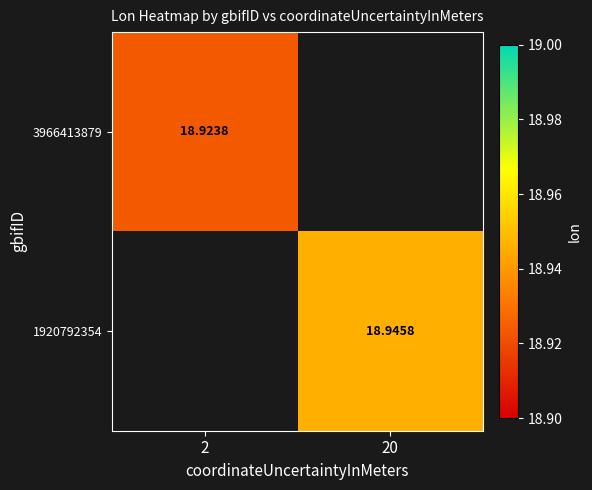

Is the value of 3966413879 at 2 greater than the value of 1920792354 at 20?

No